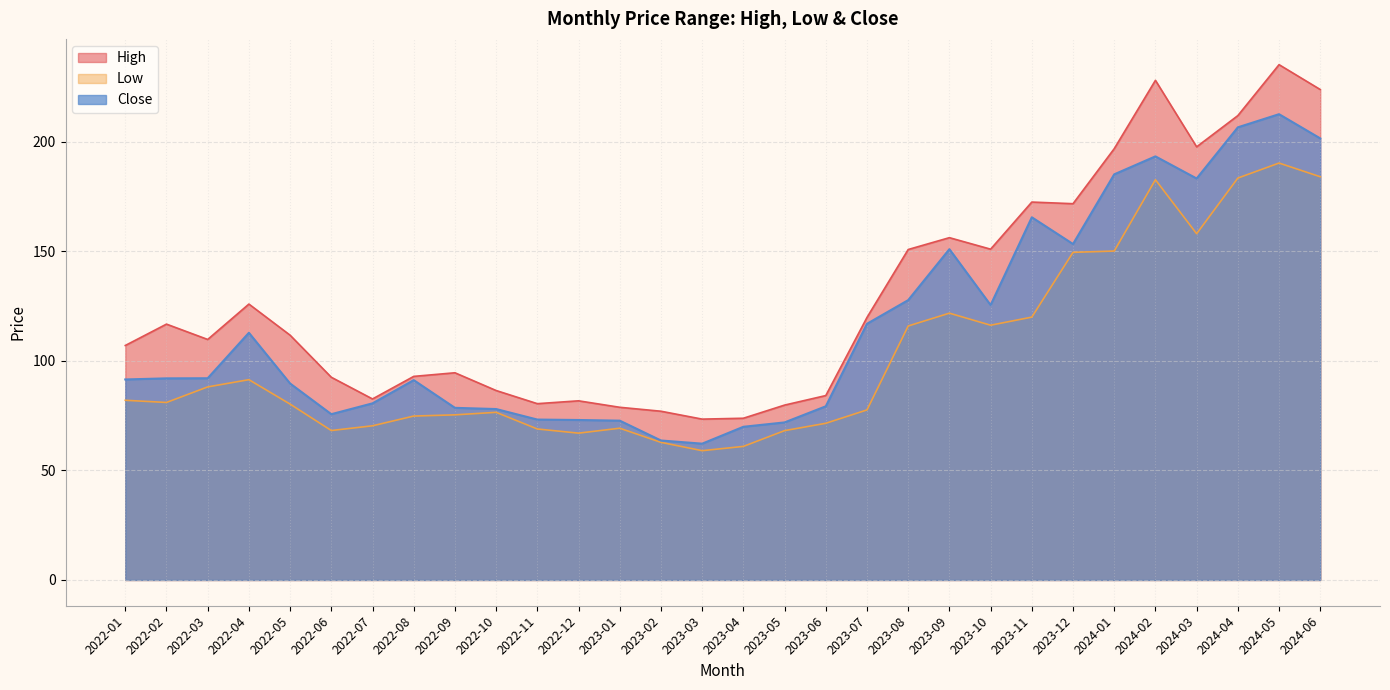

How many interior local peaks does the Close series have?

6